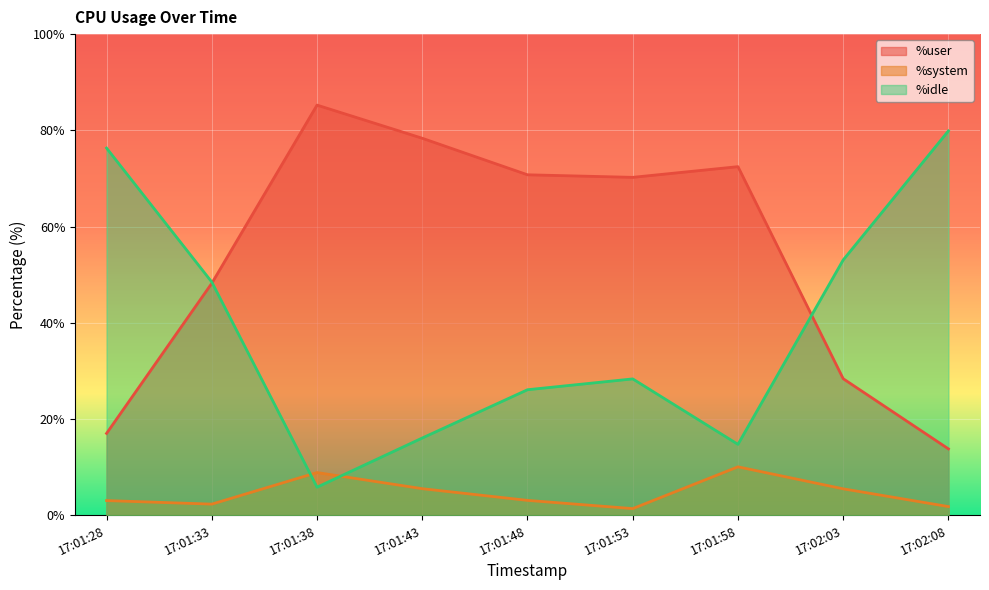

Between 17:01:48 and 17:01:33, which is larger?

17:01:48